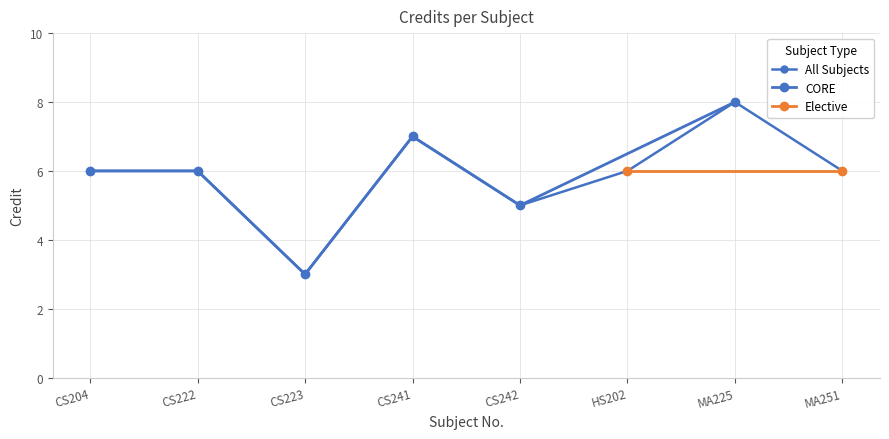

What is the minimum value shown in the chart?

3